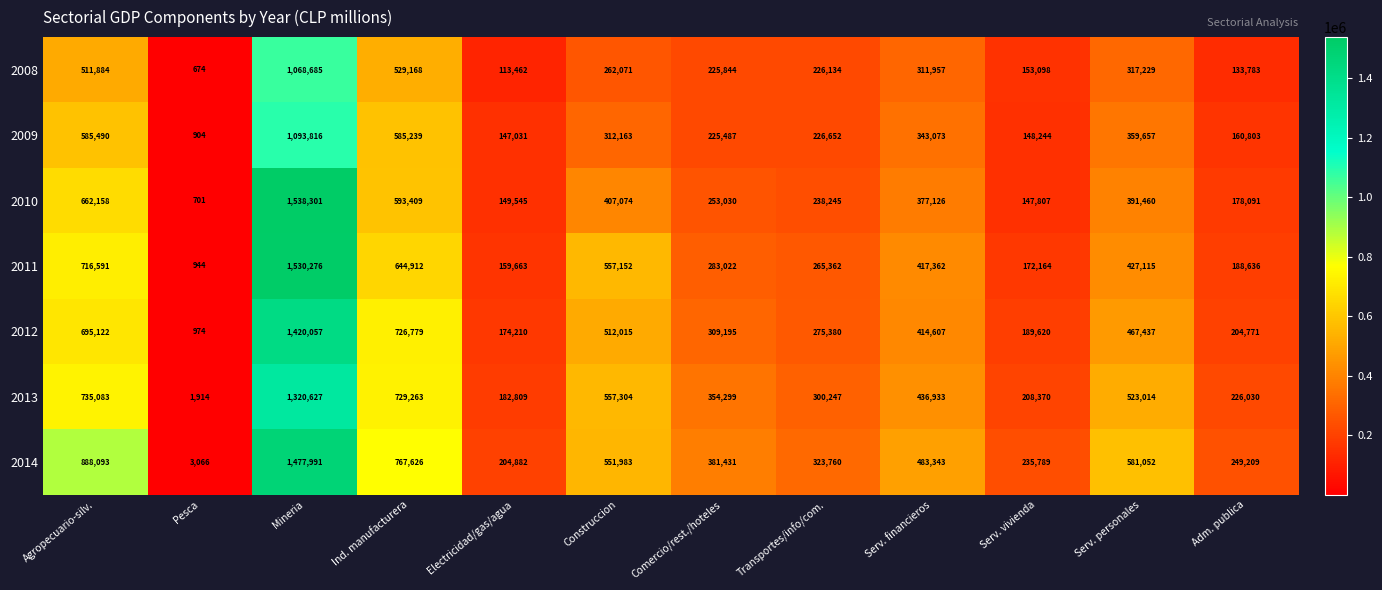

Which series has the largest total across all categories?

2014